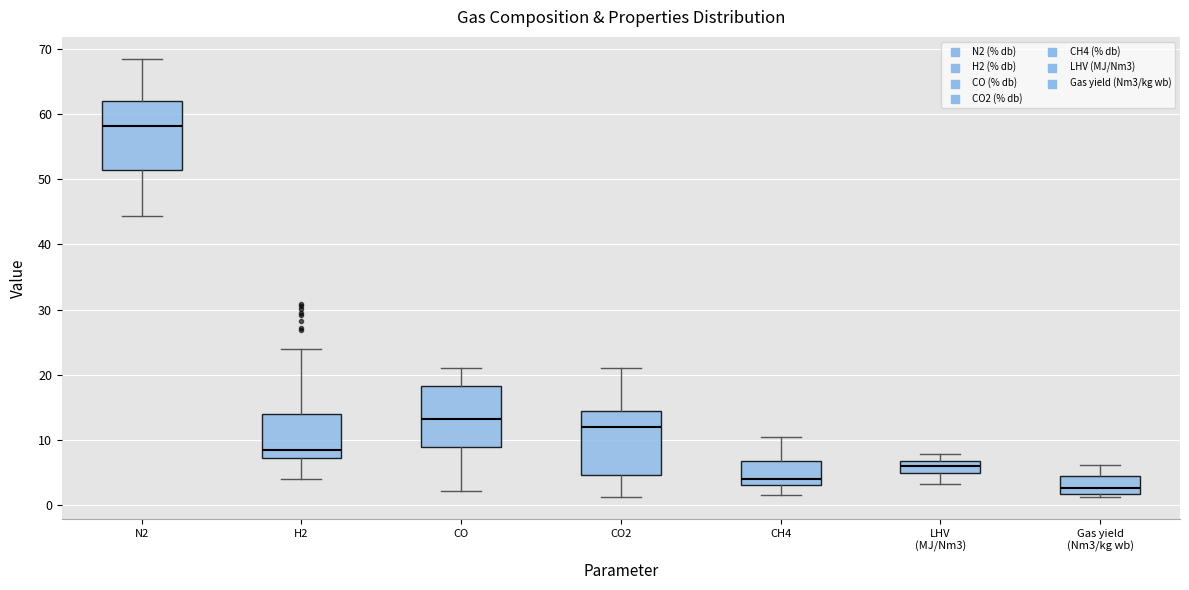

Reading left to right, read every box against the y-axis: the position of its median line, the range the box covers, and the ends of its whiskers. The values are not printed on the chart, so give them approximately, as read against the axis.

N2: median 58, box 52 to 62, whiskers 44 to 69
H2: median 8, box 7 to 14, whiskers 4 to 24
CO: median 13, box 9 to 18, whiskers 2 to 21
CO2: median 12, box 5 to 14, whiskers 1 to 21
CH4: median 4, box 3 to 7, whiskers 2 to 10
LHV (MJ/Nm3): median 6, box 5 to 7, whiskers 3 to 8
Gas yield (Nm3/kg wb): median 3, box 2 to 4, whiskers 1 to 6